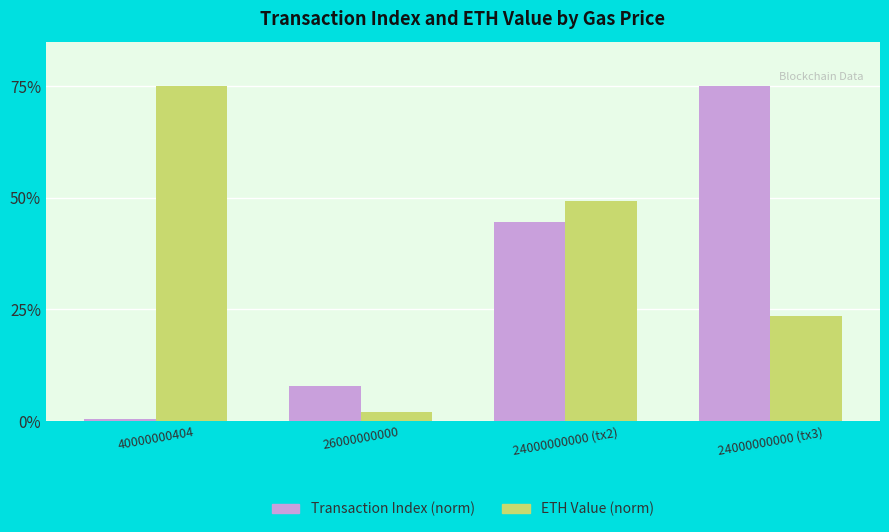

Is the value of ETH Value (norm) at 40000000404 greater than the value of Transaction Index (norm) at 40000000404?

Yes